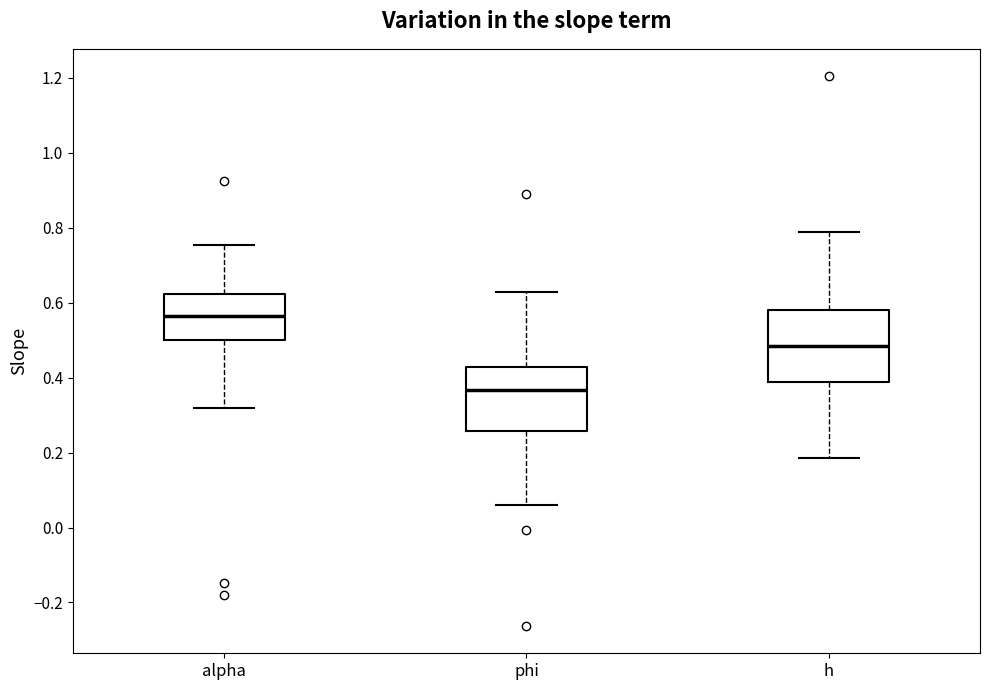

Comparing the boxes themselves (not the whiskers), which one is the tallest?

h